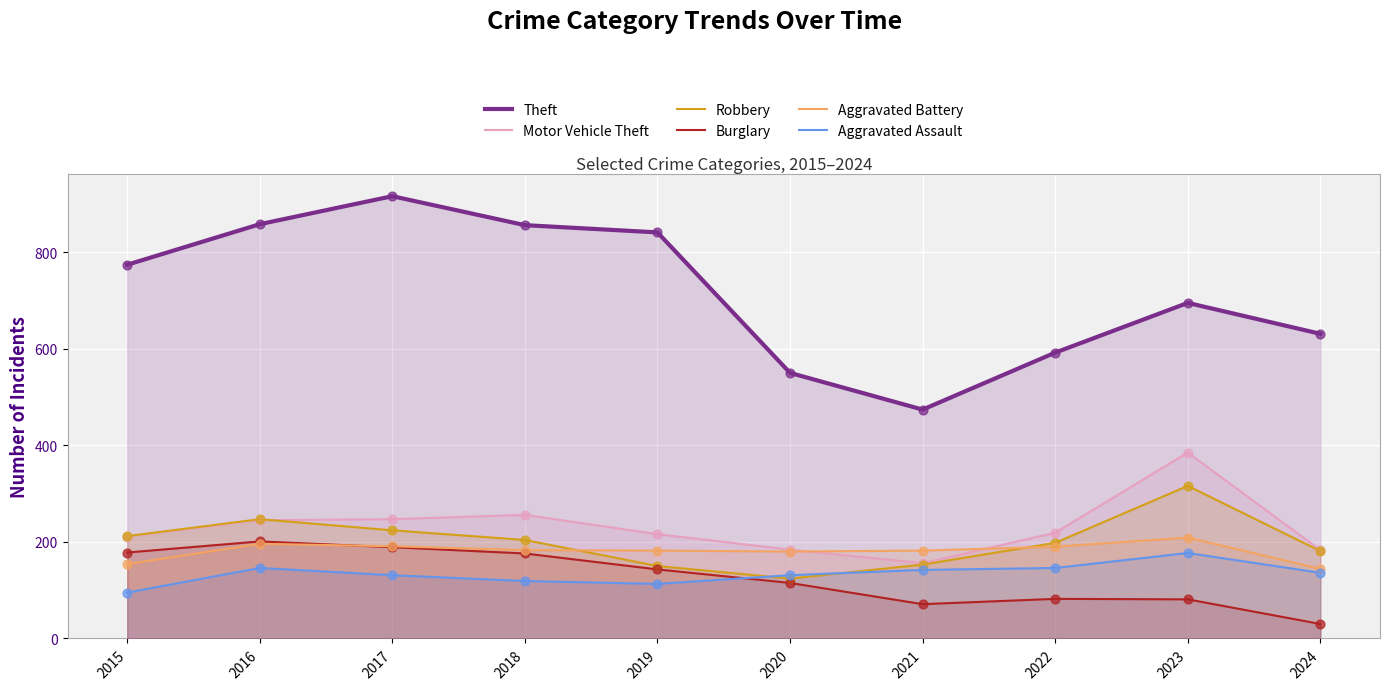

Which series contains the highest Y value?

Theft